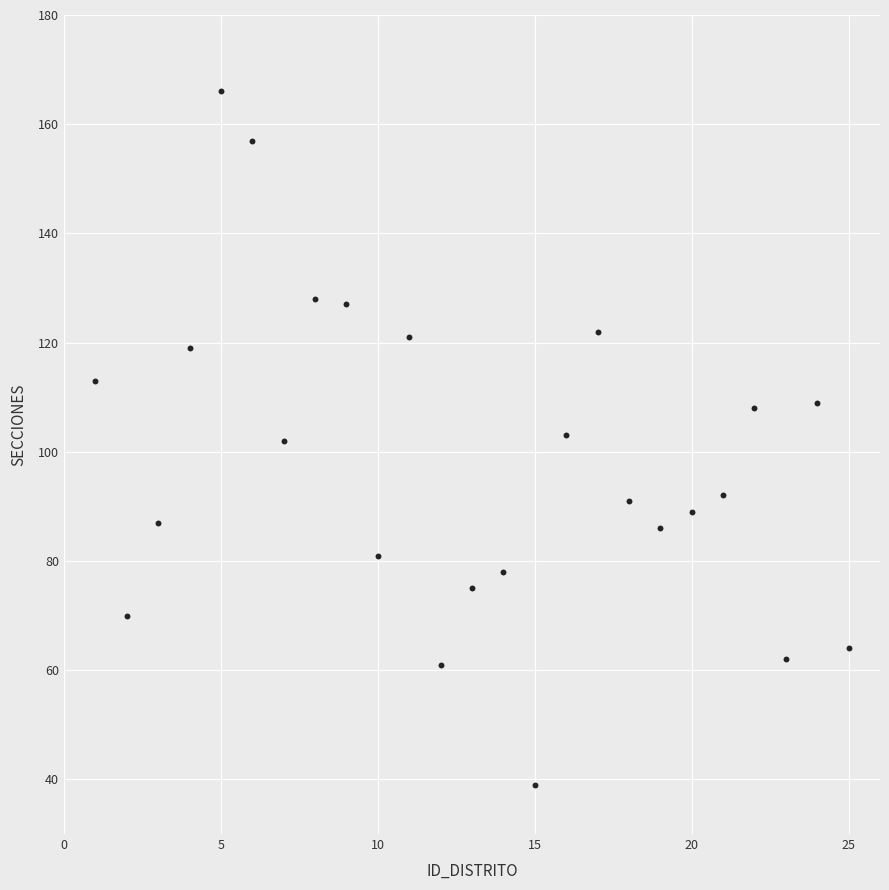

What is the range of Y values (max minus min)?

127